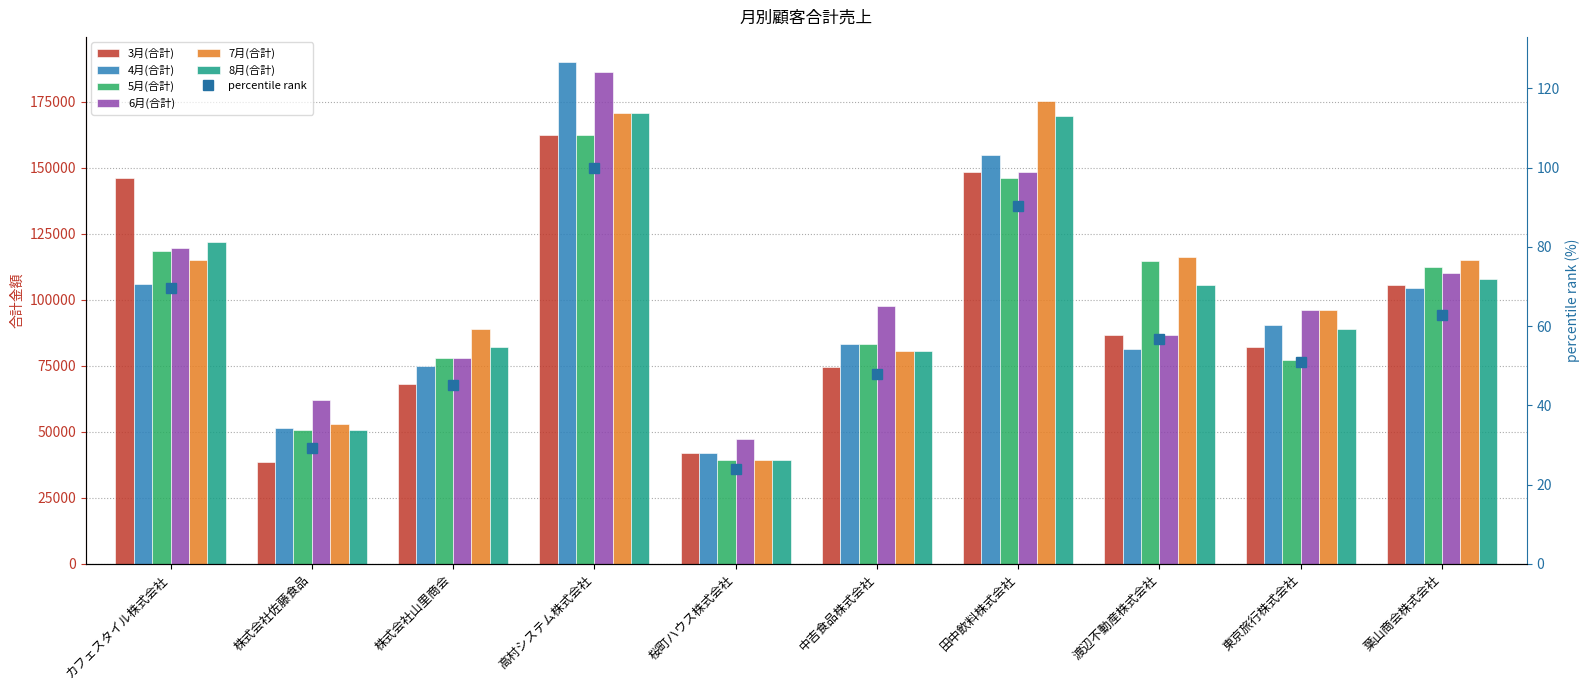

How many bars are there in each group?

6